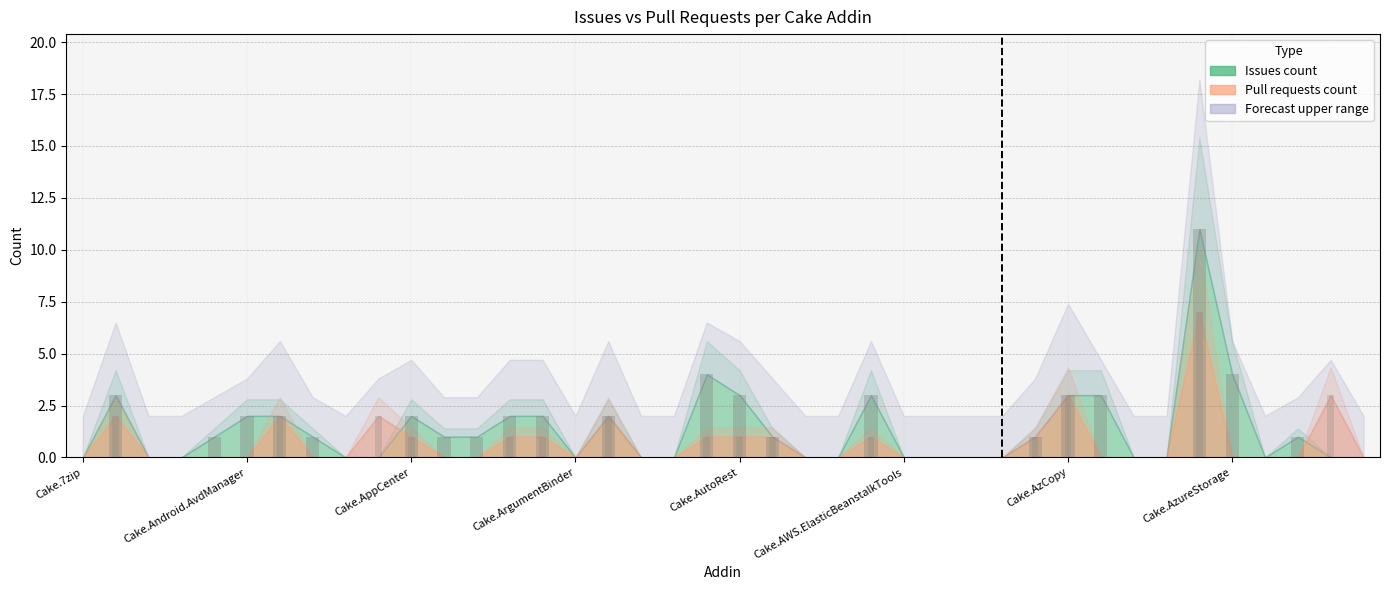

The value of Pull requests count at Cake.AWS.Route53 is 0. True or false?

True